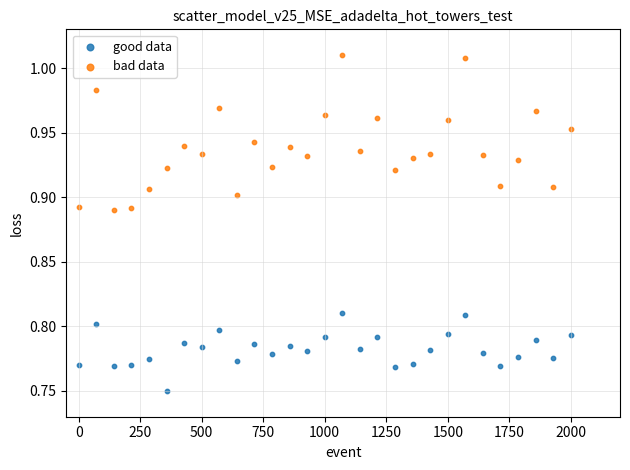

Which series has the largest Y range (max minus min)?

bad data